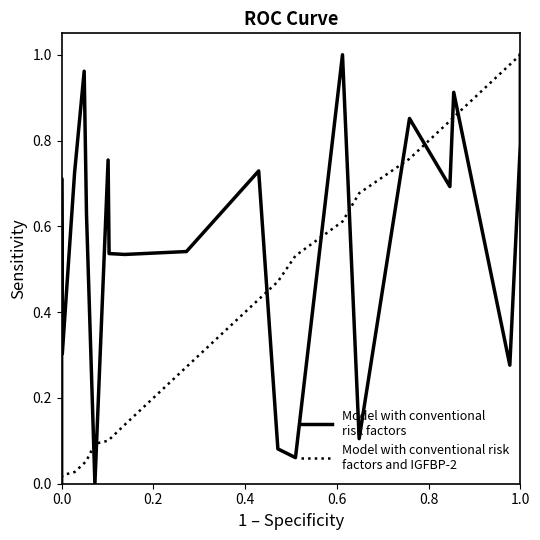

At how many categories does at least one series exceed 0?

21